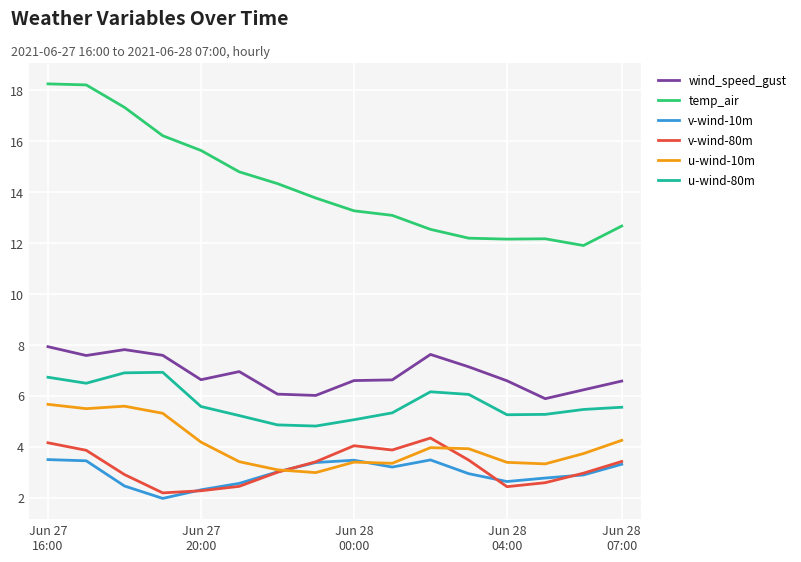

How many values in the u-wind-10m series are below 3?

1